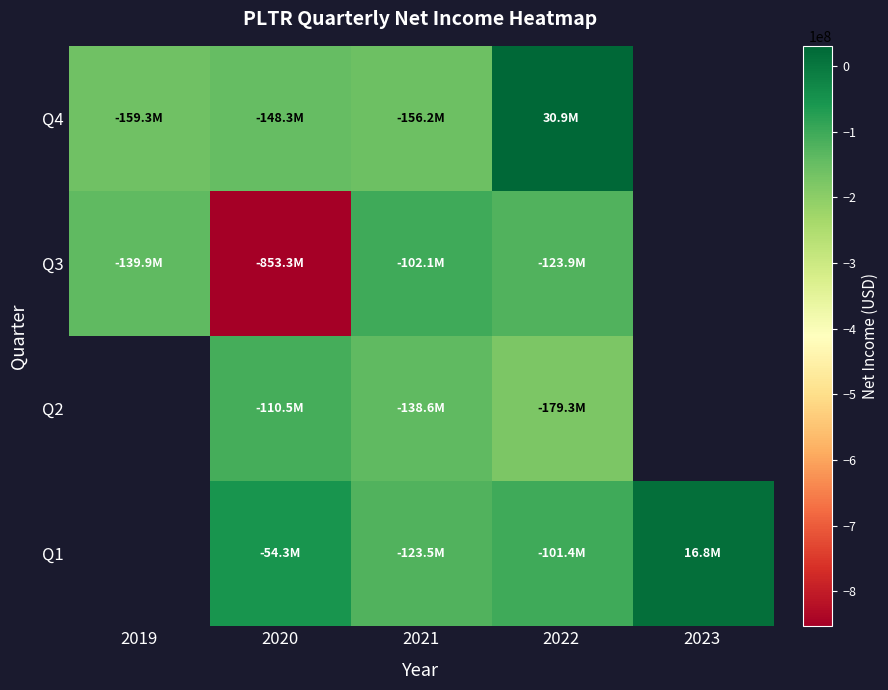

List the series in order of their overall mean, highest first.

Q1, Q2, Q3, Q4